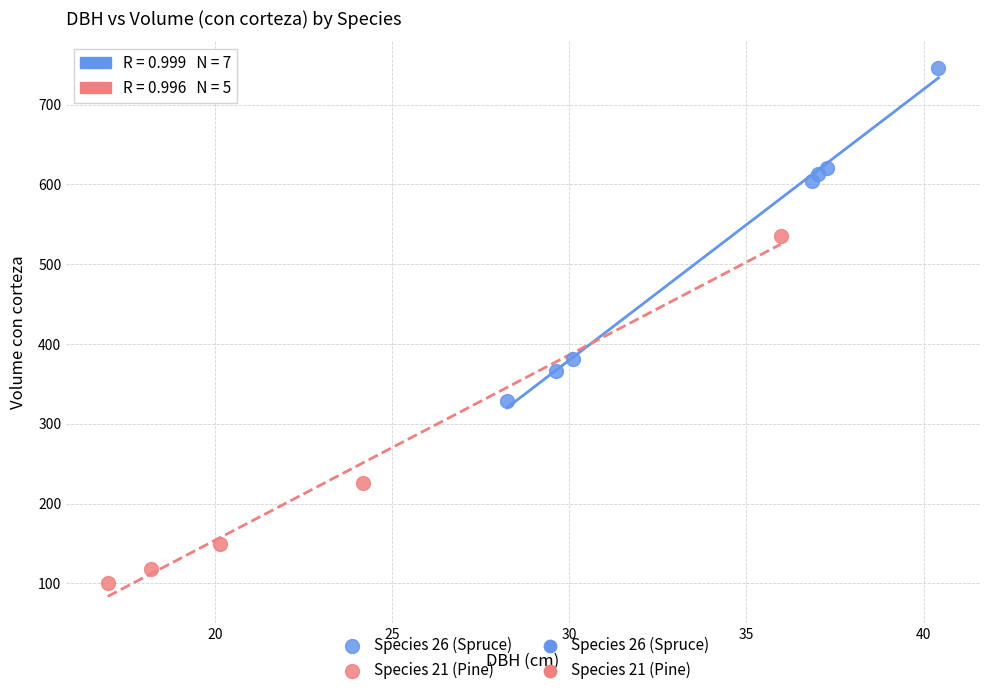

Which series contains the lowest Y value?

Species 21 (Pine)